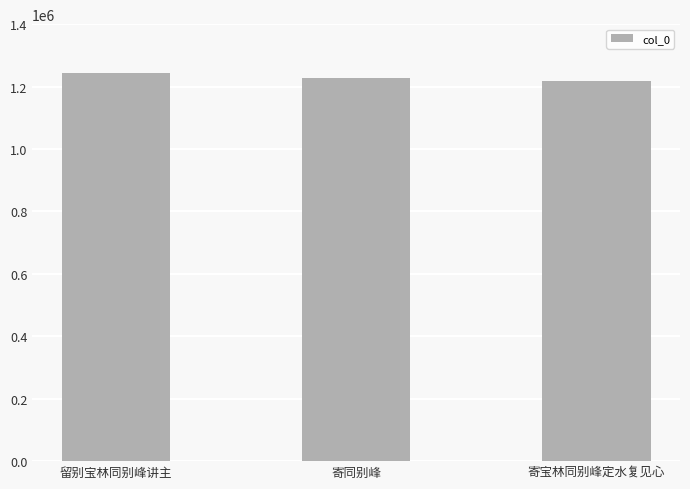

The chart shows a value of 714408 at 寄同别峰. True or false?

False